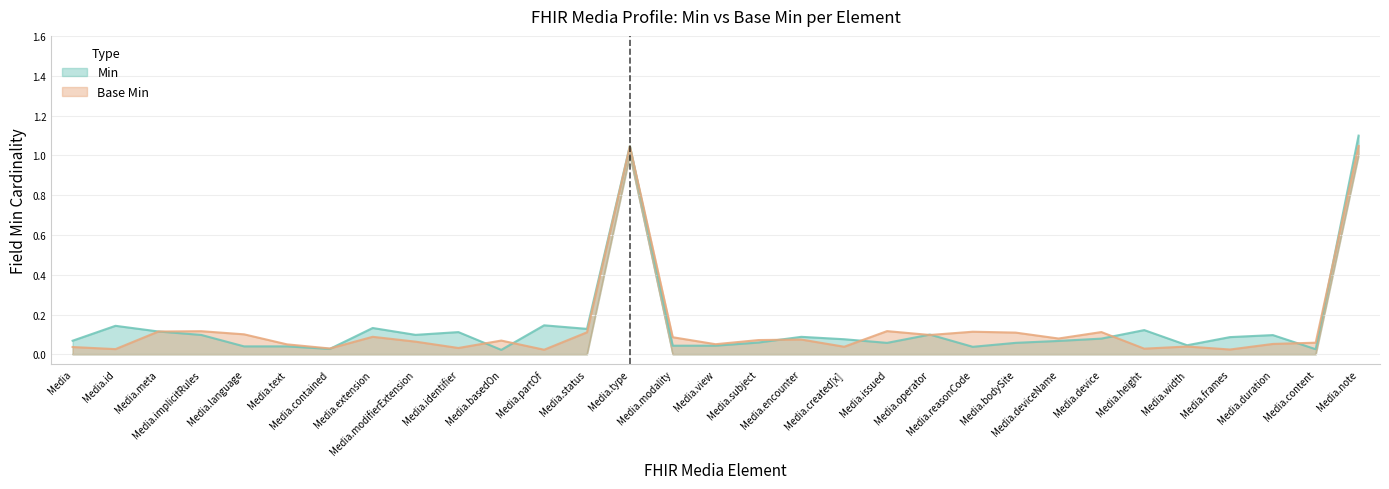

Which series has the largest range (max minus min)?

Min